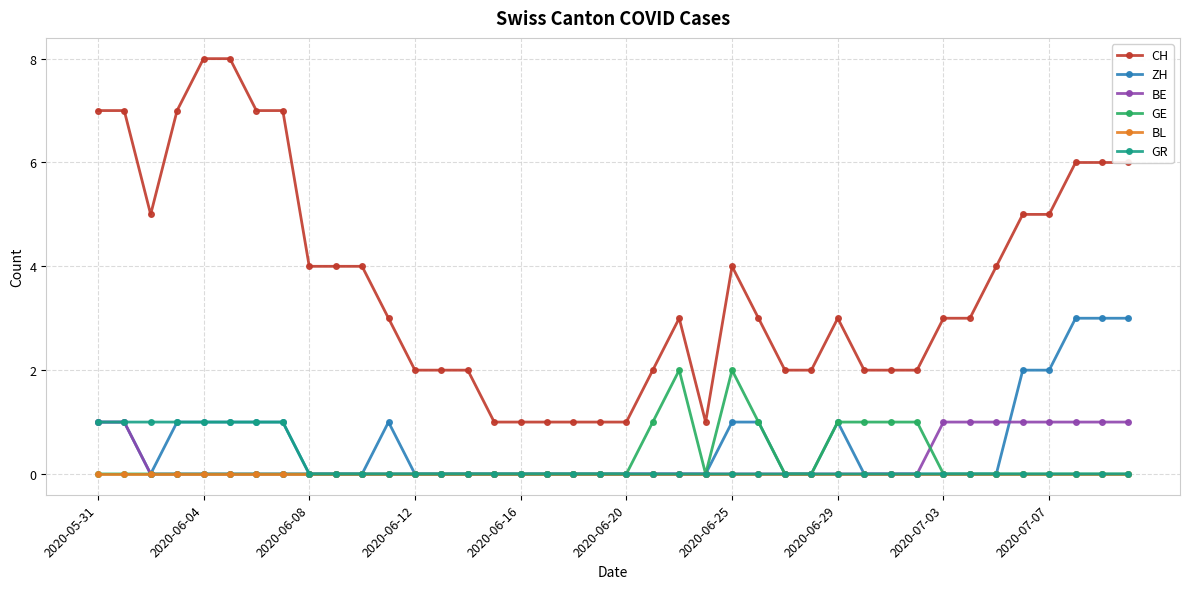

Which series has the largest total across all categories?

CH